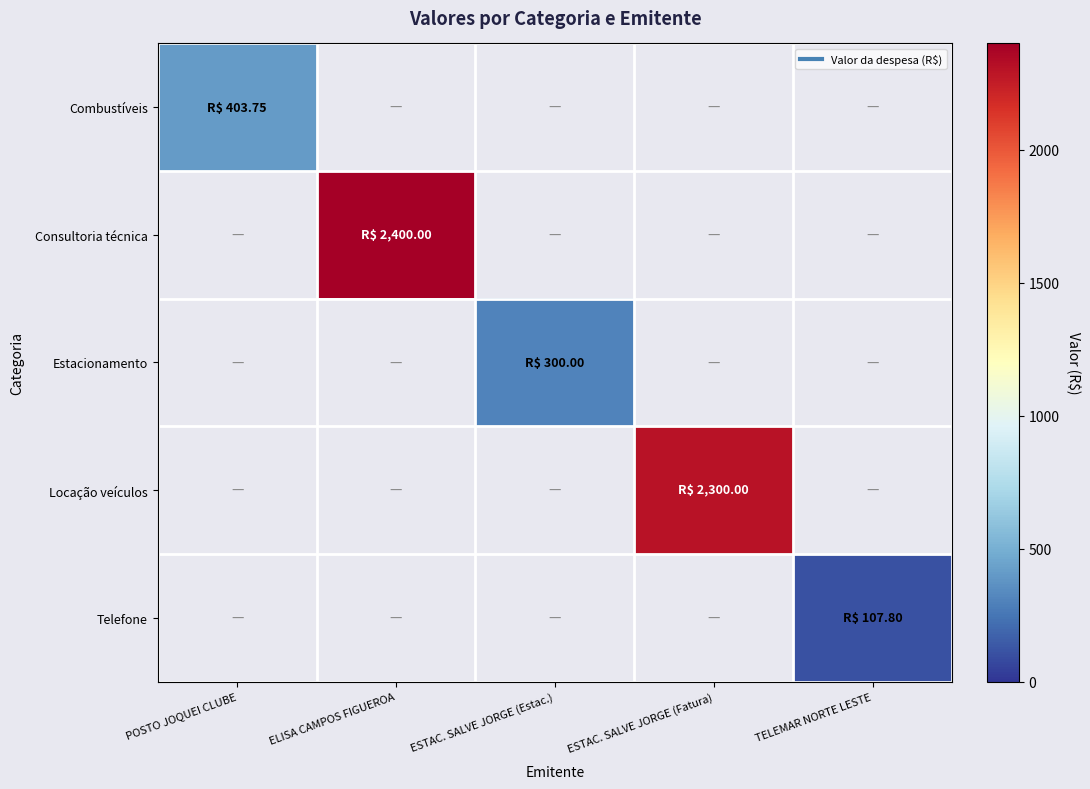

List the labels in order of Telefone value, largest first.

POSTO JOQUEI CLUBE, ELISA CAMPOS FIGUEROA, ESTAC. SALVE JORGE (Estac.), ESTAC. SALVE JORGE (Fatura), TELEMAR NORTE LESTE